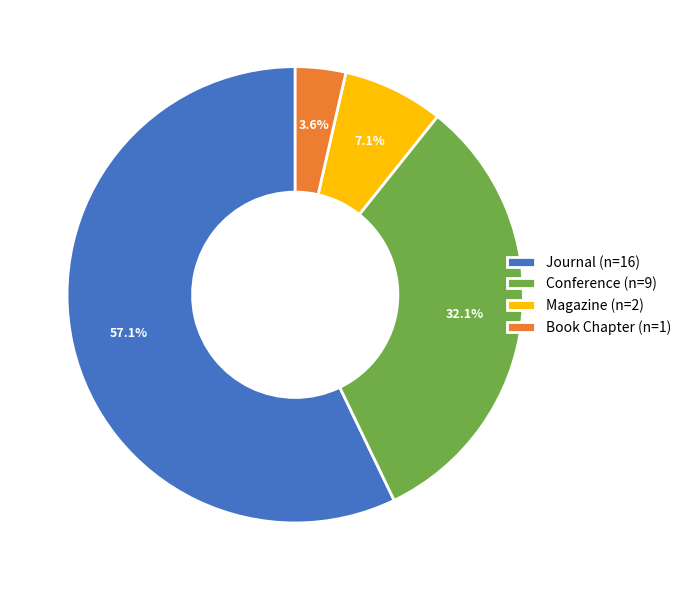

What is the largest slice in the pie chart?

Journal